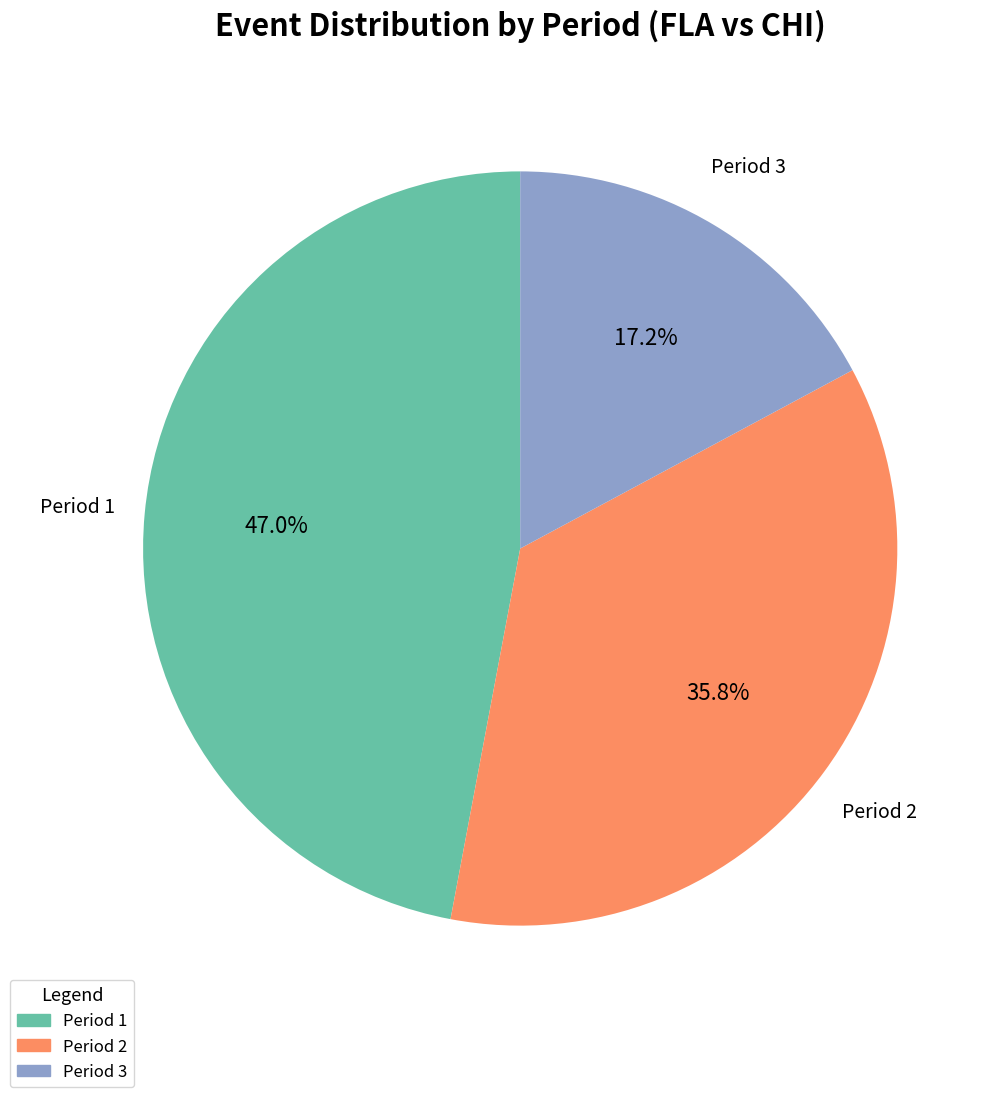

How many slices are in this pie chart?

3